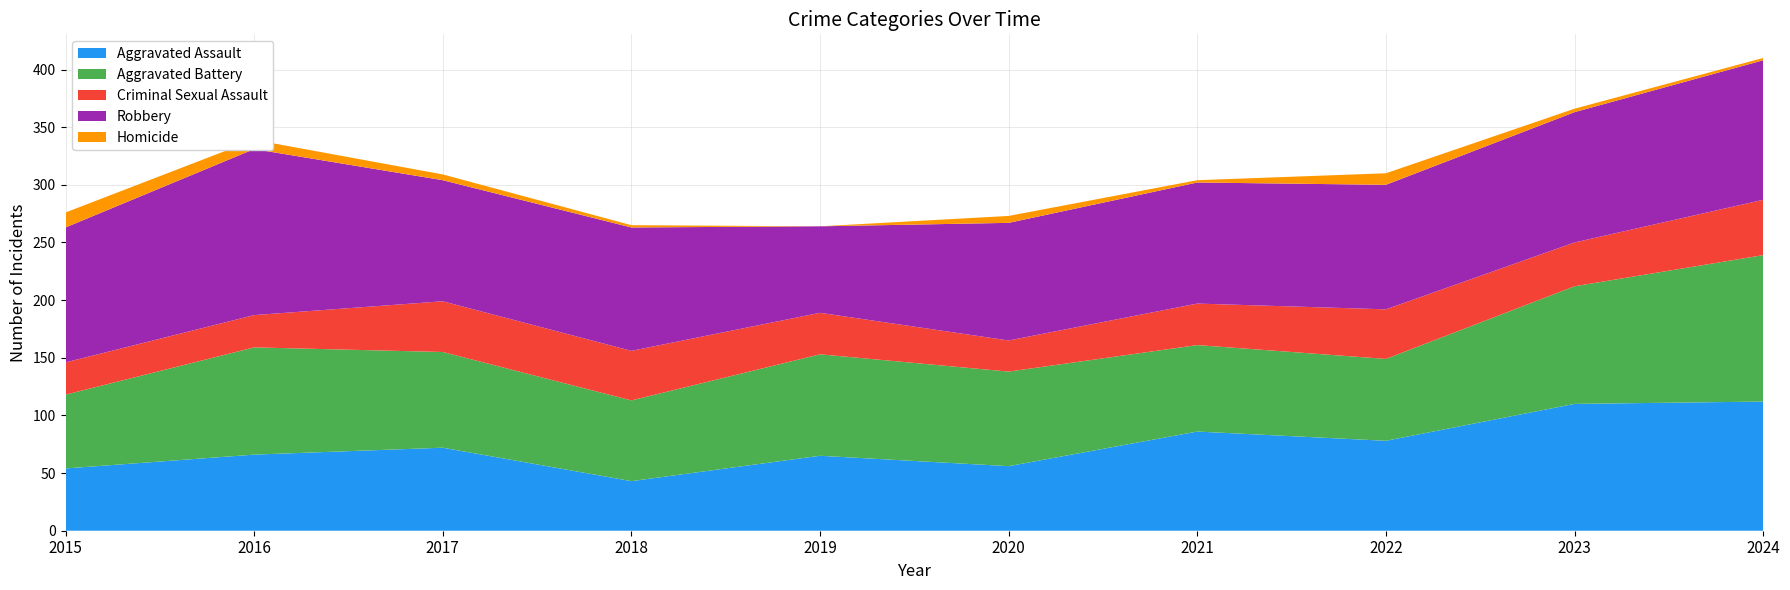

Reading left to right, list all the values displayed in this chart.

Aggravated Assault: 54	66	72	43	65	56	86	78	110	112
Aggravated Battery: 64	93	83	70	88	82	75	71	102	127
Criminal Sexual Assault: 28	28	44	43	36	27	36	43	38	48
Robbery: 117	144	105	107	75	102	105	108	113	121
Homicide: 13	8	5	2	0	6	2	10	3	2